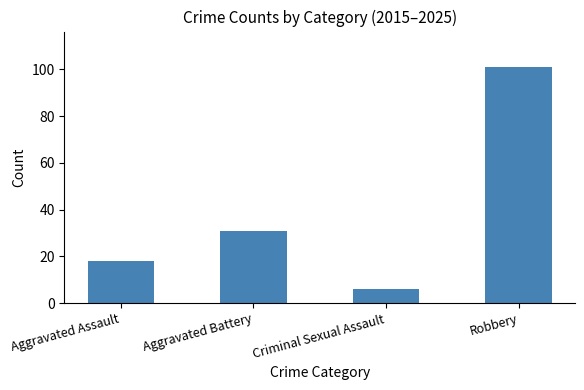

What is the value of the 2nd bar from the left?

31